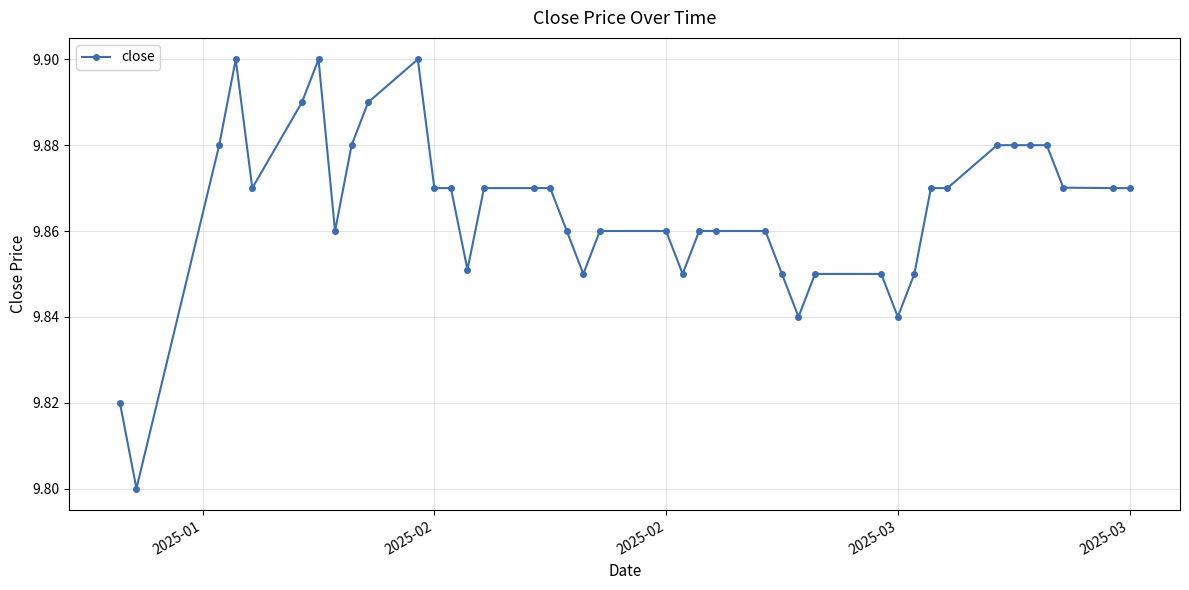

What is the sum of all values?

394.6